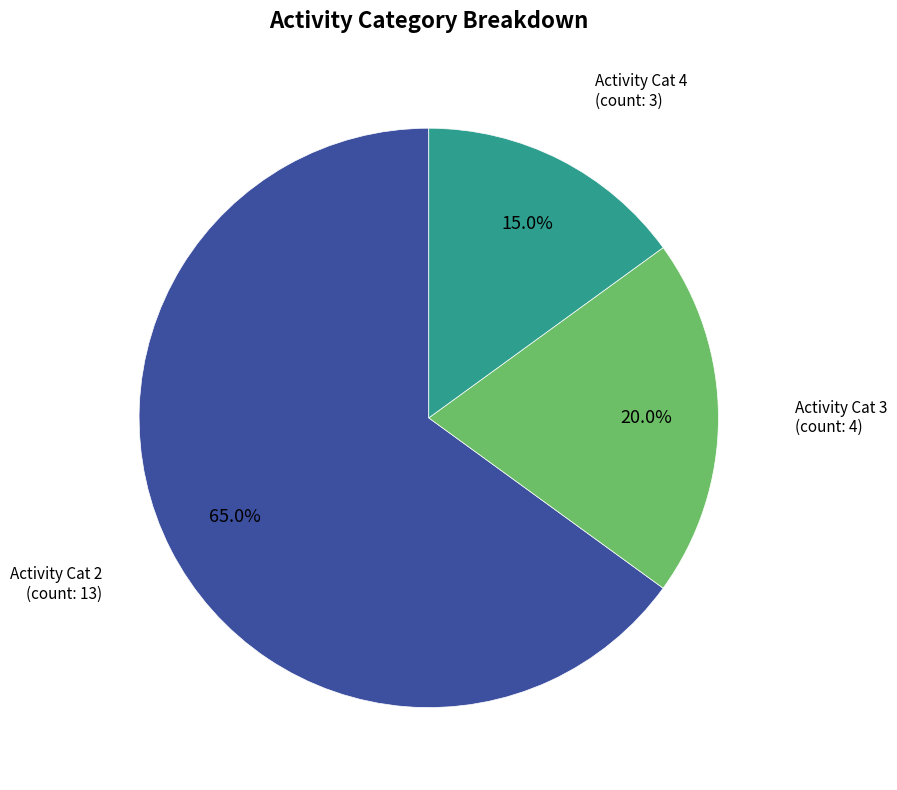

Count the number of slices in the pie.

3